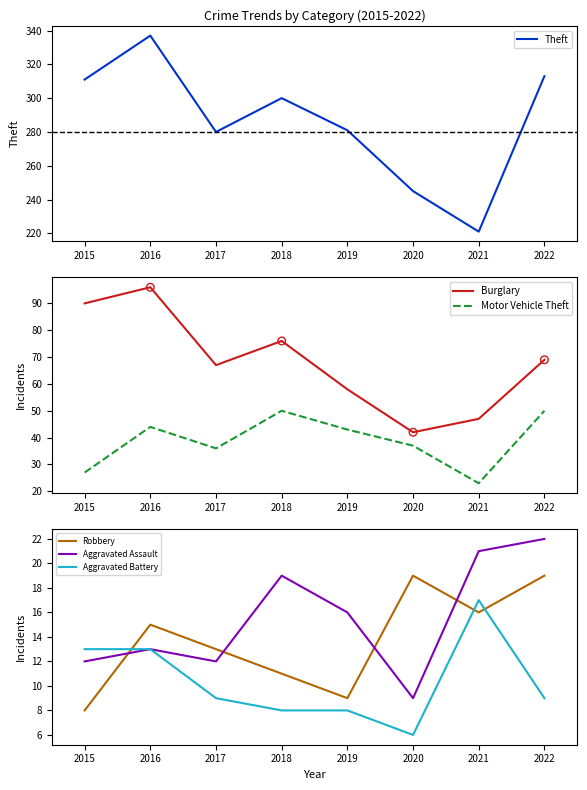

Which series has the largest Y range (max minus min)?

Theft